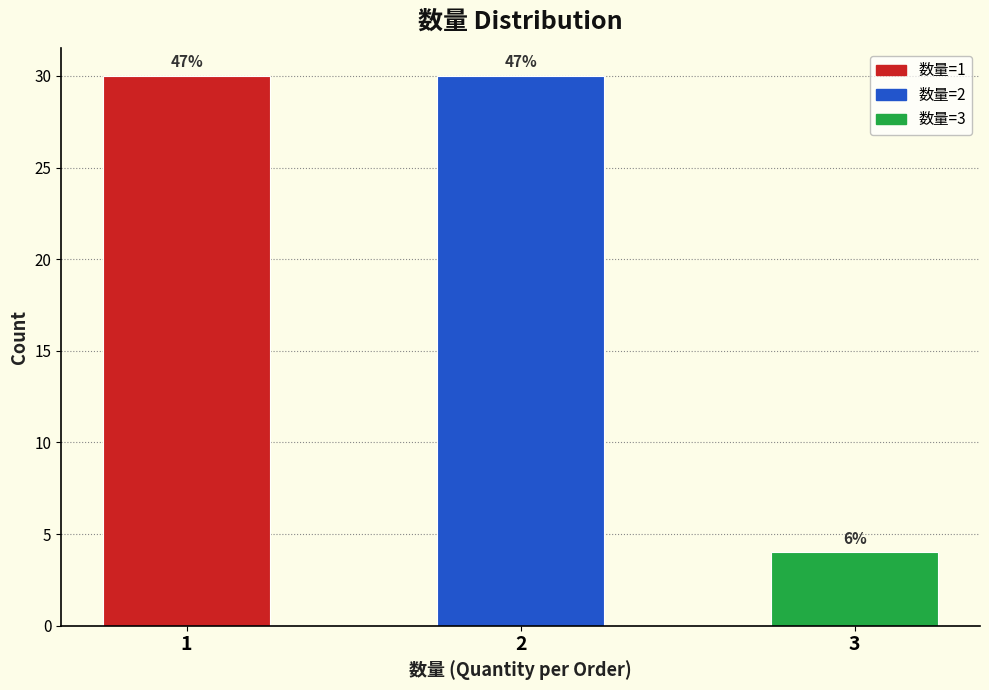

How many bars are there in total?

3